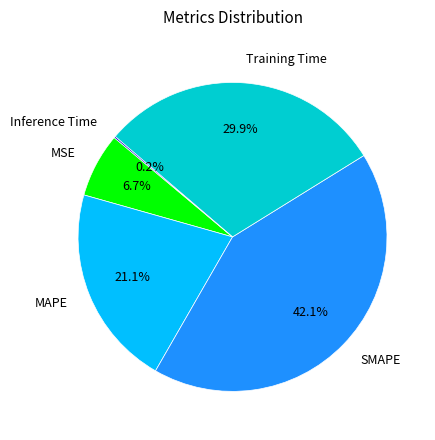

To the nearest percent, what percentage of the pie is MSE?

7%